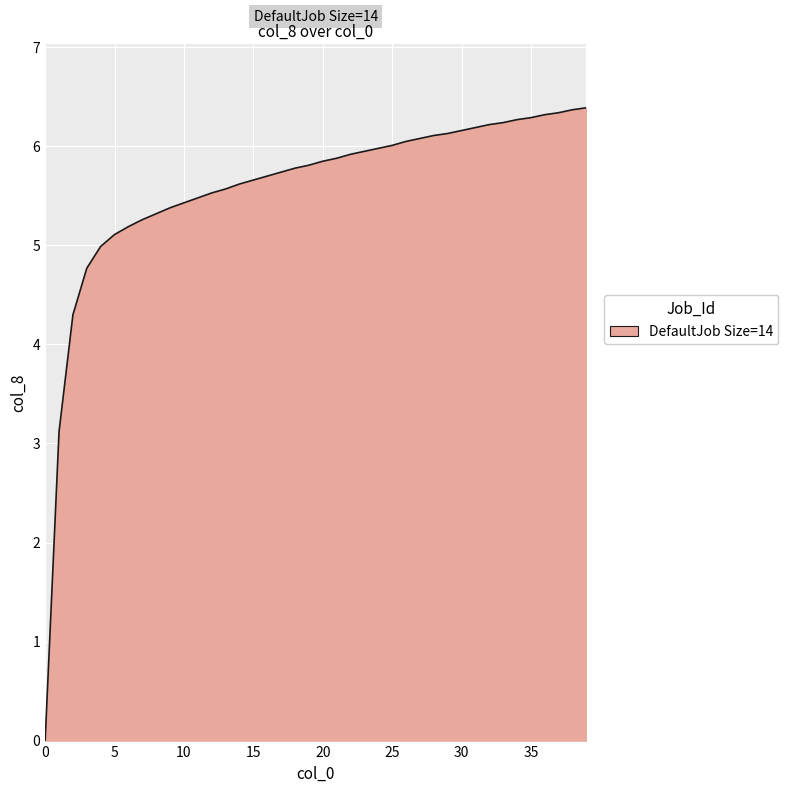

What is the greatest value displayed?

6.4